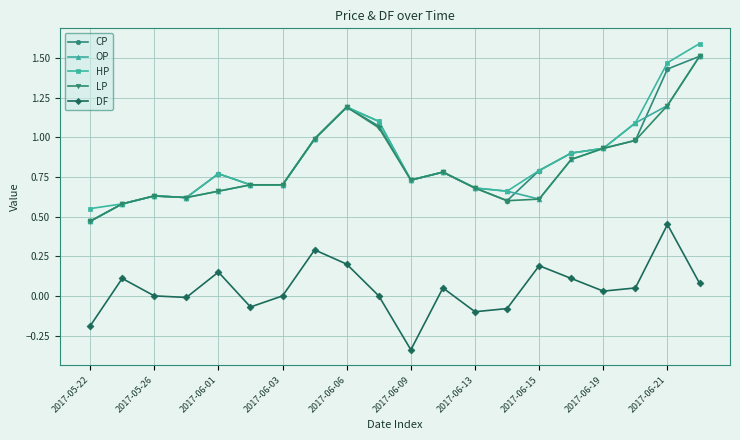

What is the value of the DF point at the 1st from the left?

-0.2